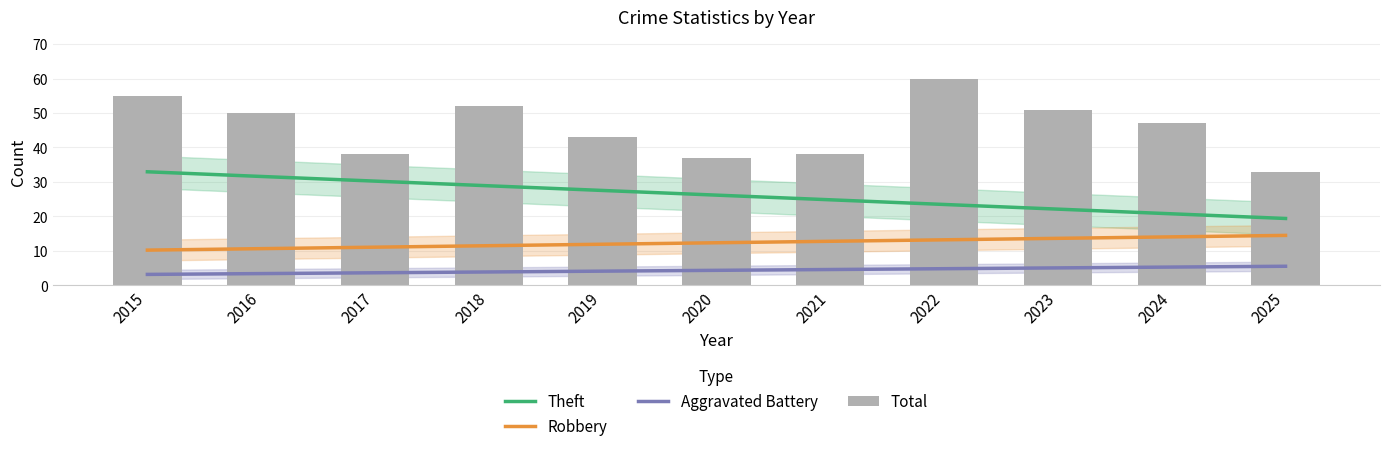

At 2023, list the series in order from smallest to largest.

Aggravated Battery, Robbery, Theft, Total